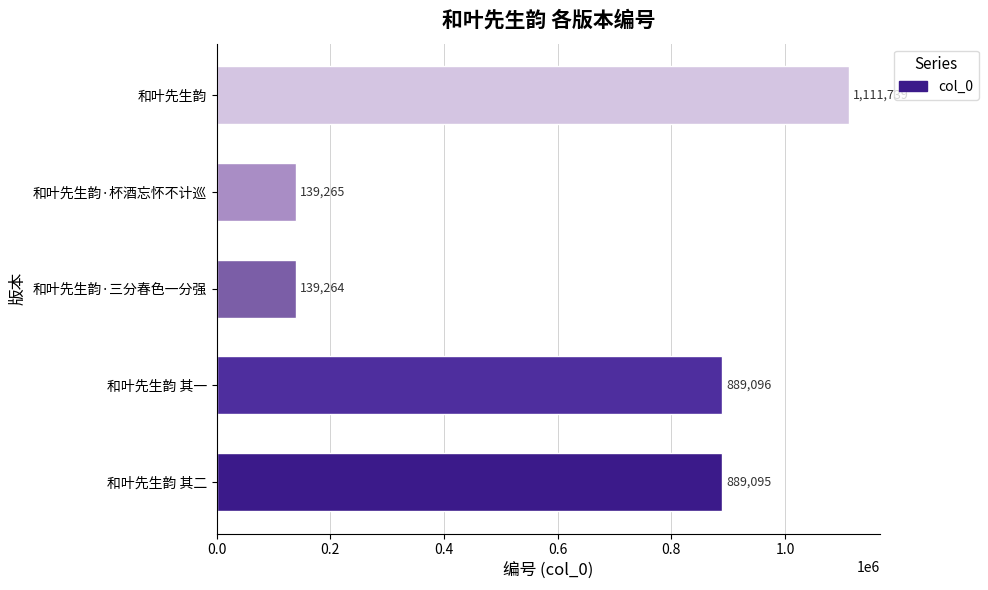

Is it true that the value at 和叶先生韵 is 1111739?

True